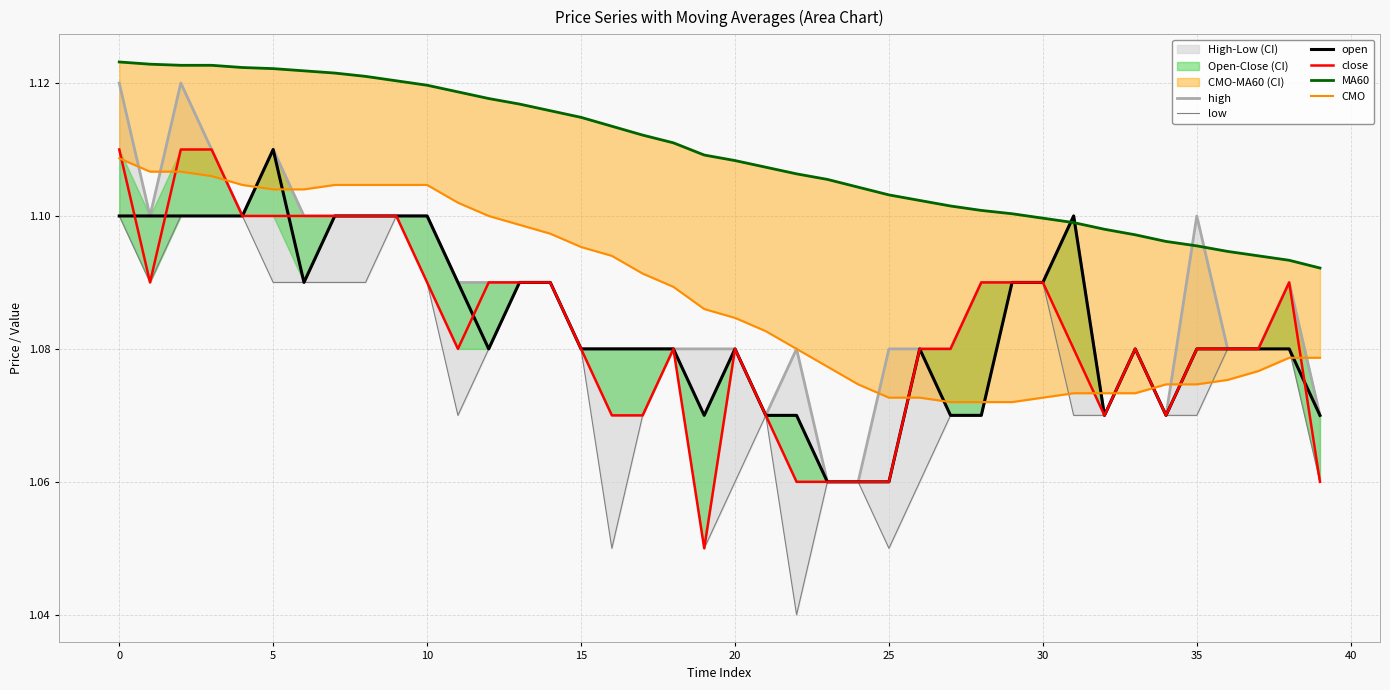

Is it true that MA60 equals 1.1 at 23?

True